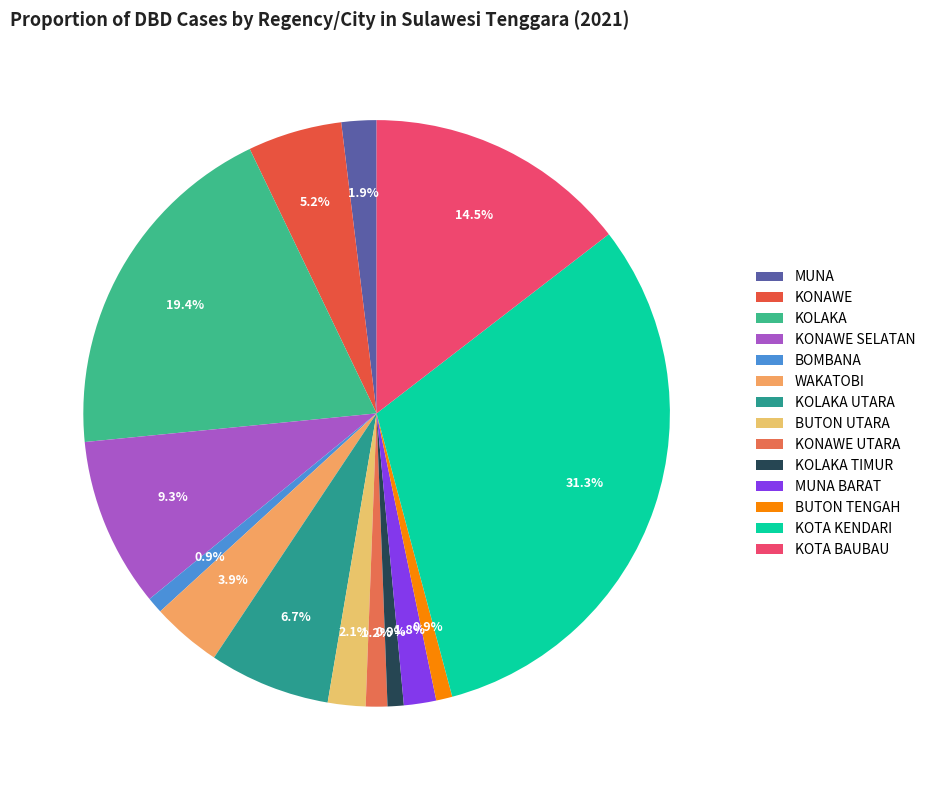

To the nearest percent, what percentage of the pie is BUTON TENGAH?

1%